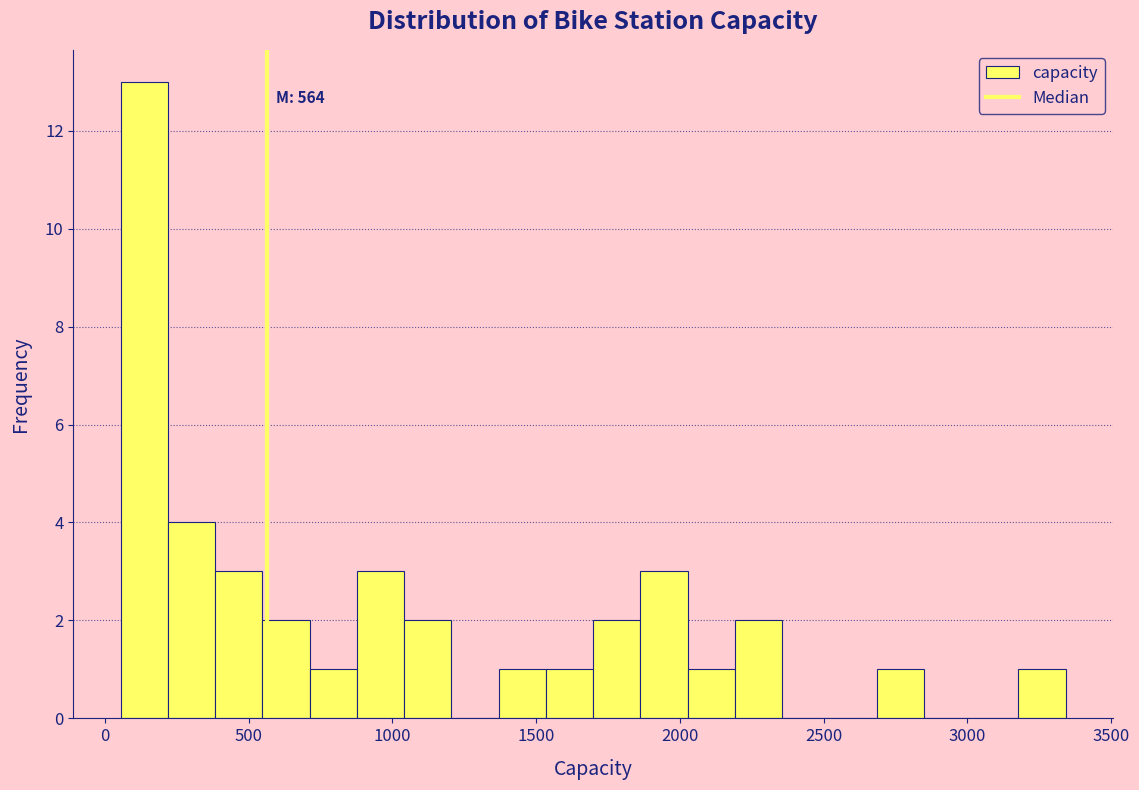

Read against the x-axis, roughly where is the centre of the tallest bar?

150